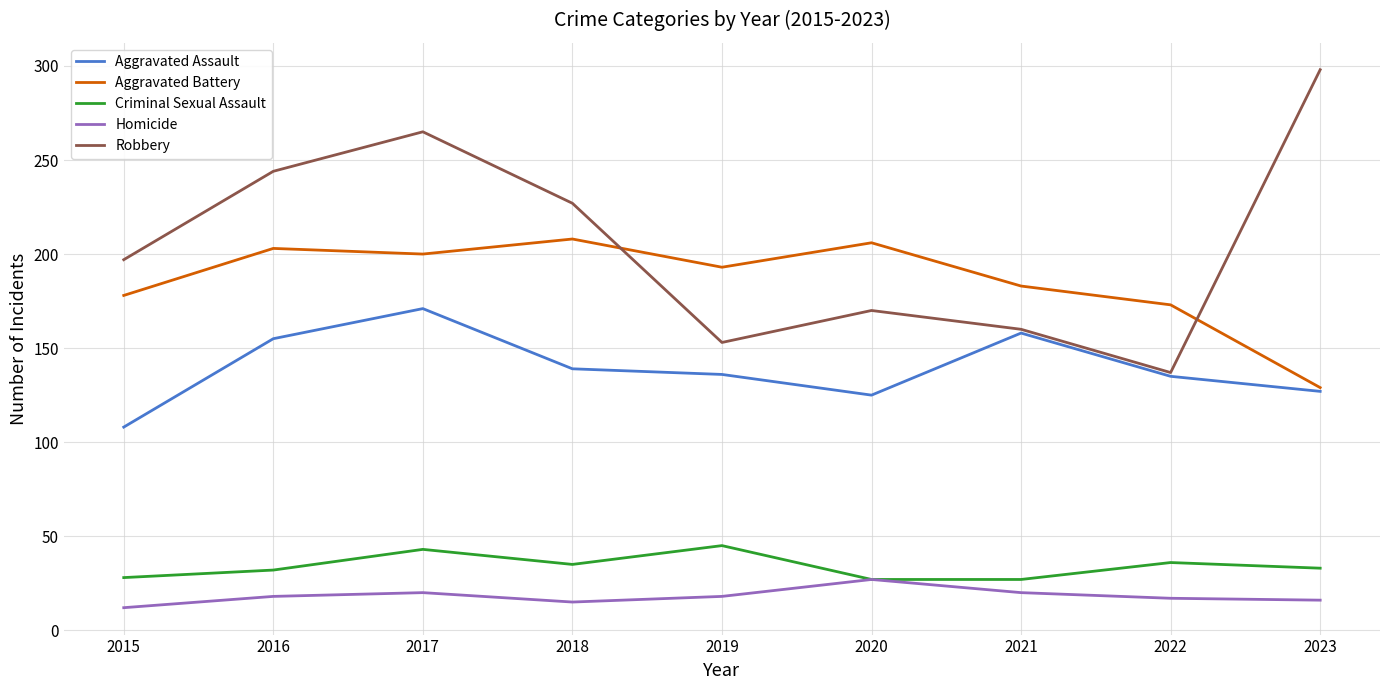

What is the approximate value of Robbery at 2017?

265